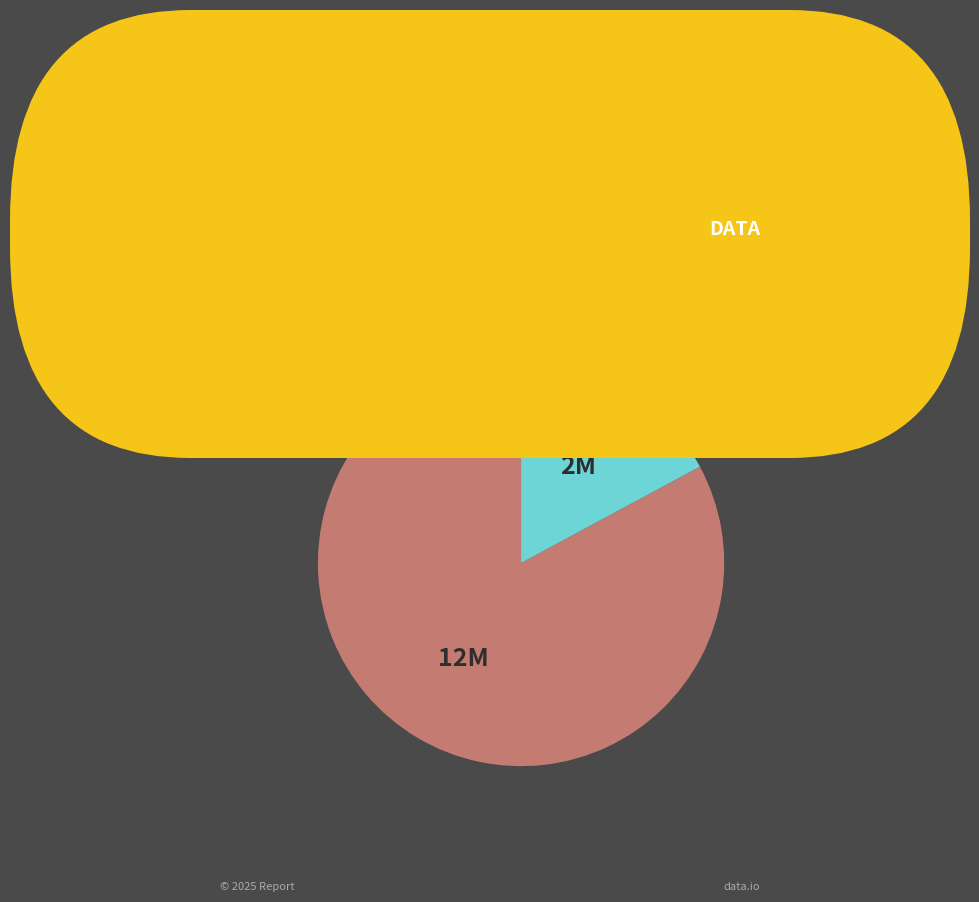

Is there any slice that represents more than half of the pie?

Yes